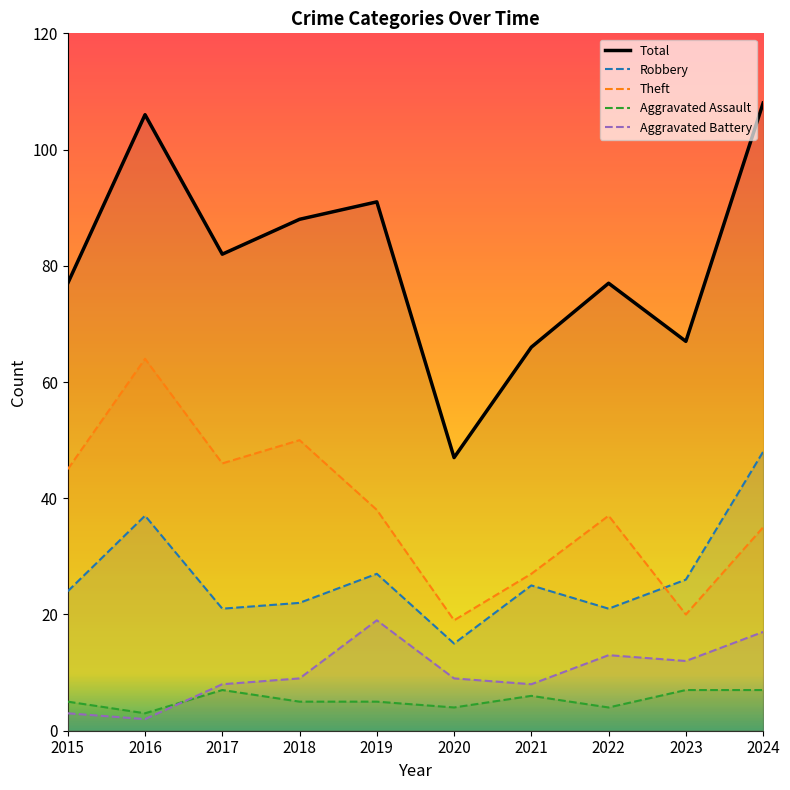

Rank the categories by Total value from lowest to highest.

2020, 2021, 2023, 2015, 2022, 2017, 2018, 2019, 2016, 2024